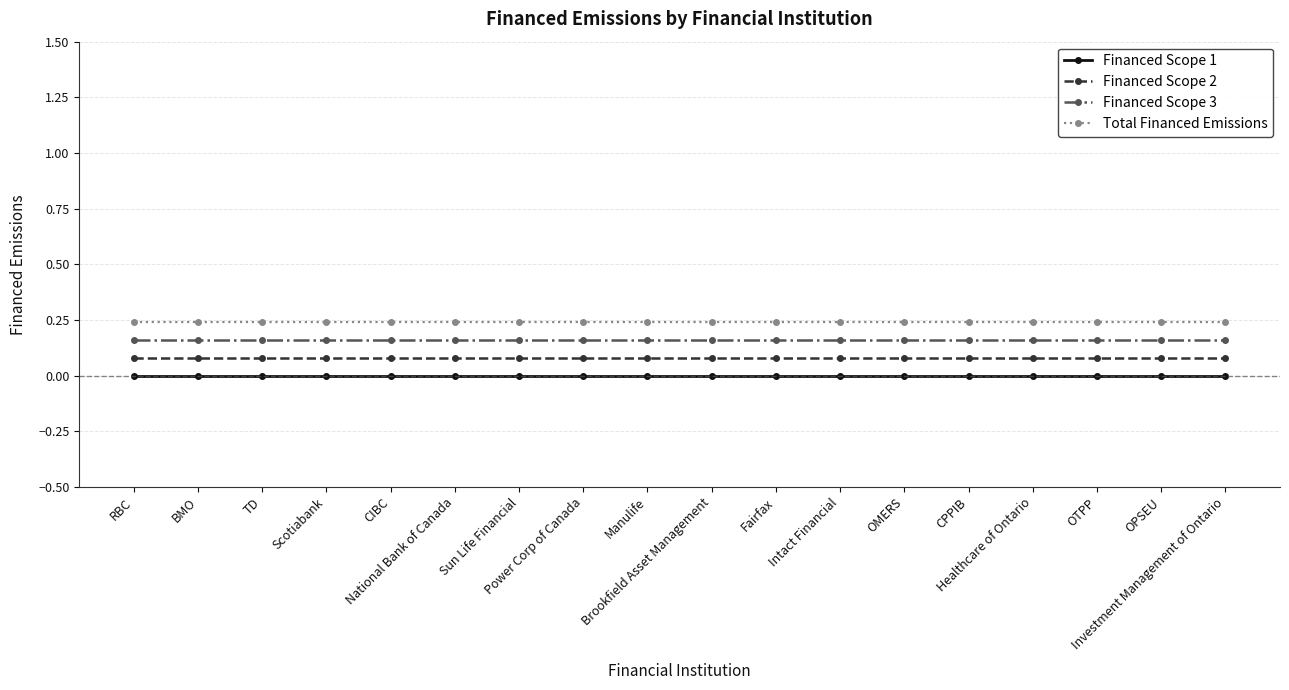

True or false: Financed Scope 3 and Financed Scope 2 intersect in this chart.

False